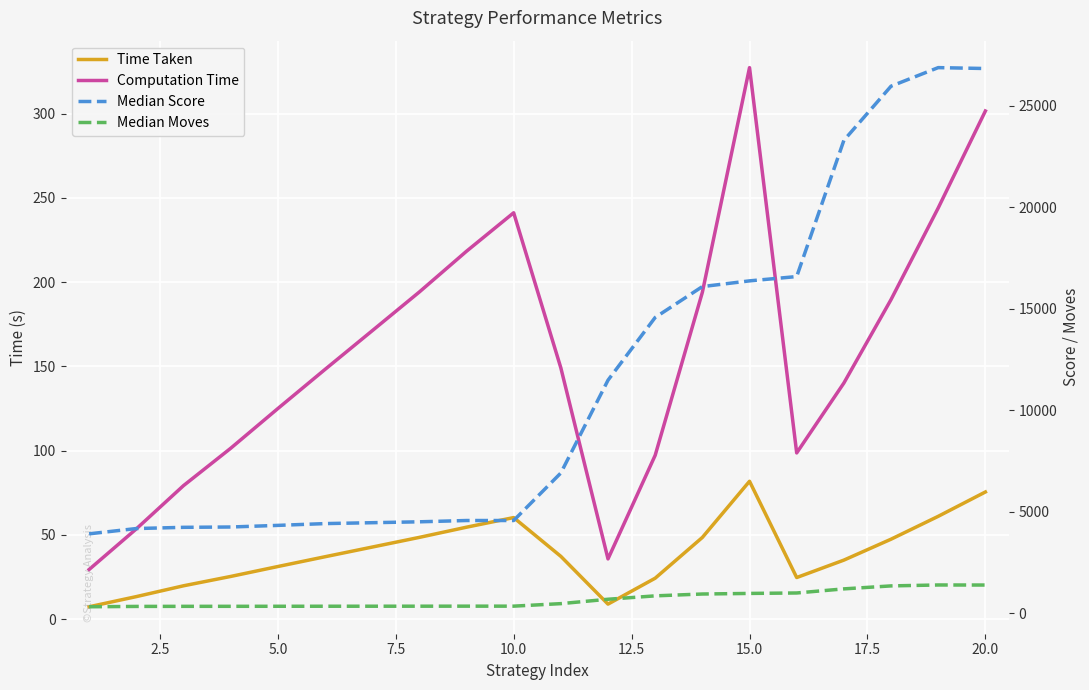

How many lines are shown in the chart?

4